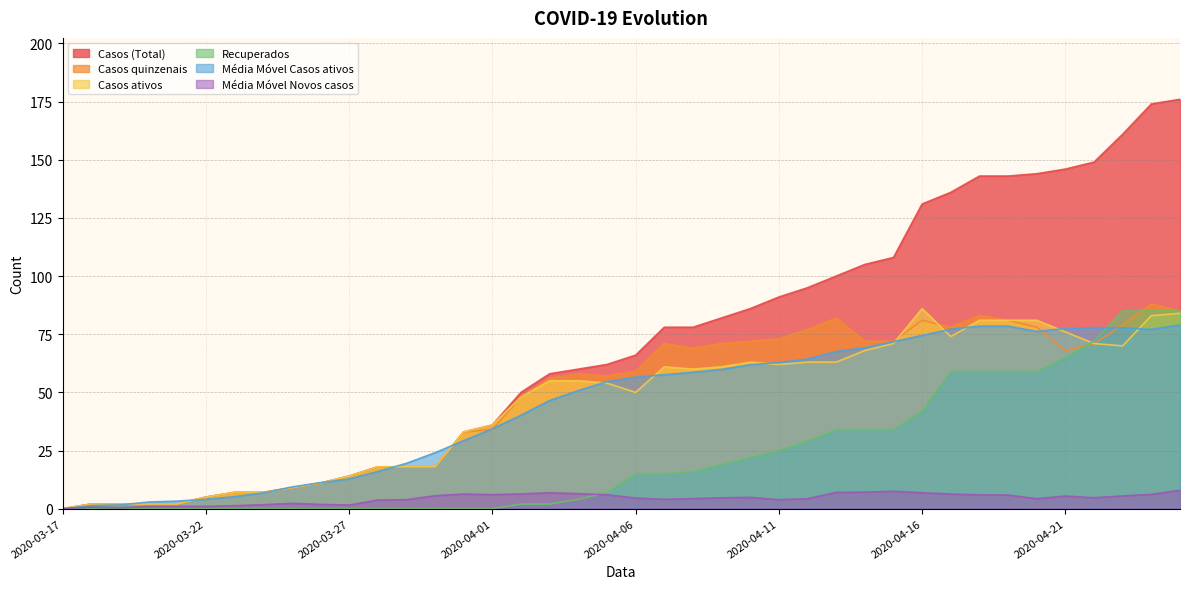

True or false: Média Móvel Novos casos has a value of 1.0 at 2020-03-22.

True